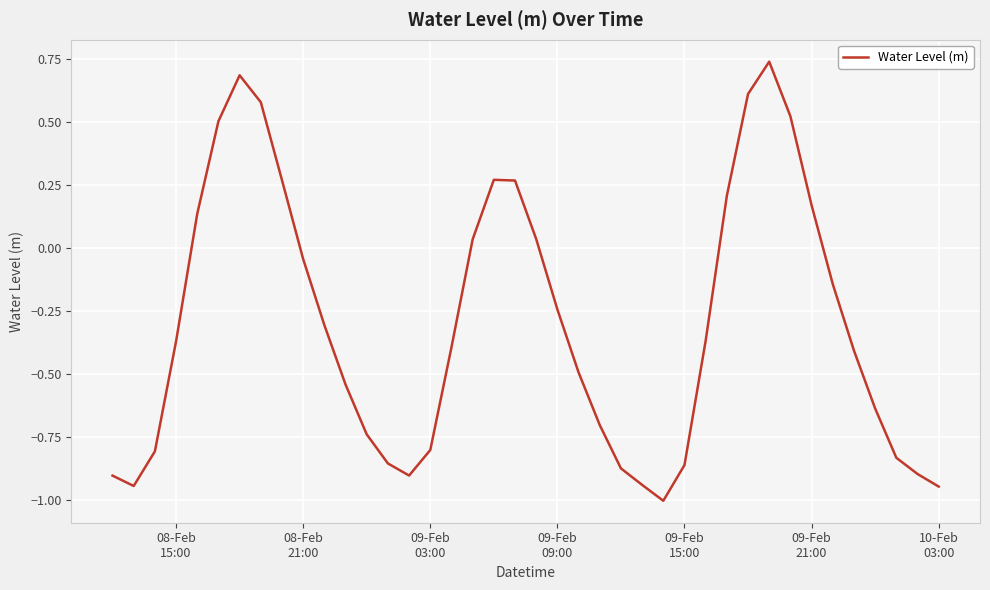

What is the minimum value shown in the chart?

-1.0